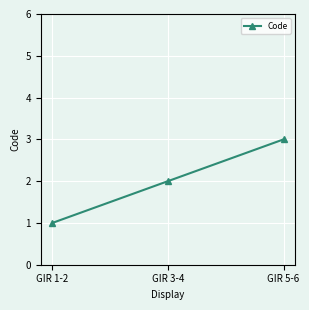

Which category has the highest value across all series?

GIR 5-6